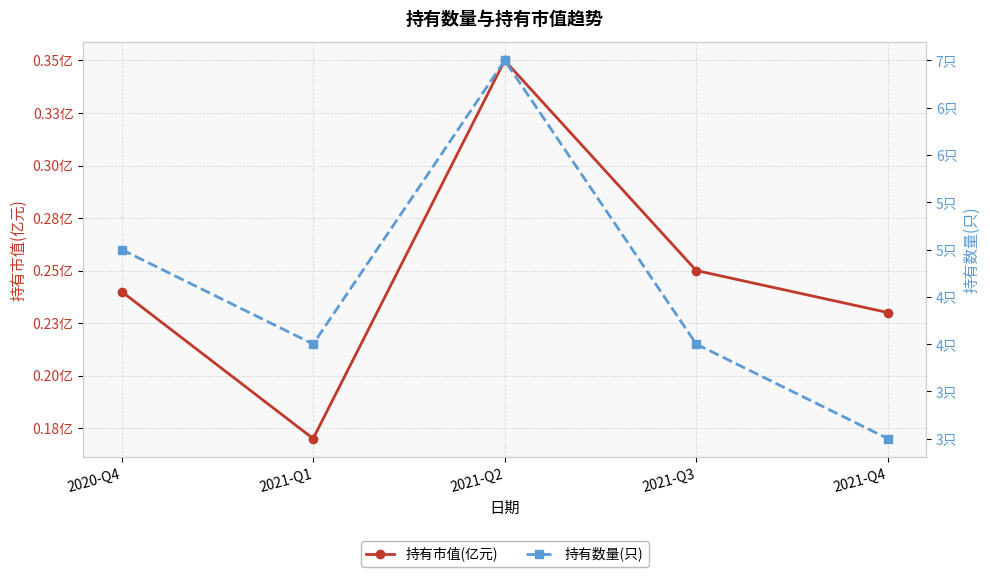

What is the difference between the maximum and second lowest values in the 持有市值(亿元) series?

0.1